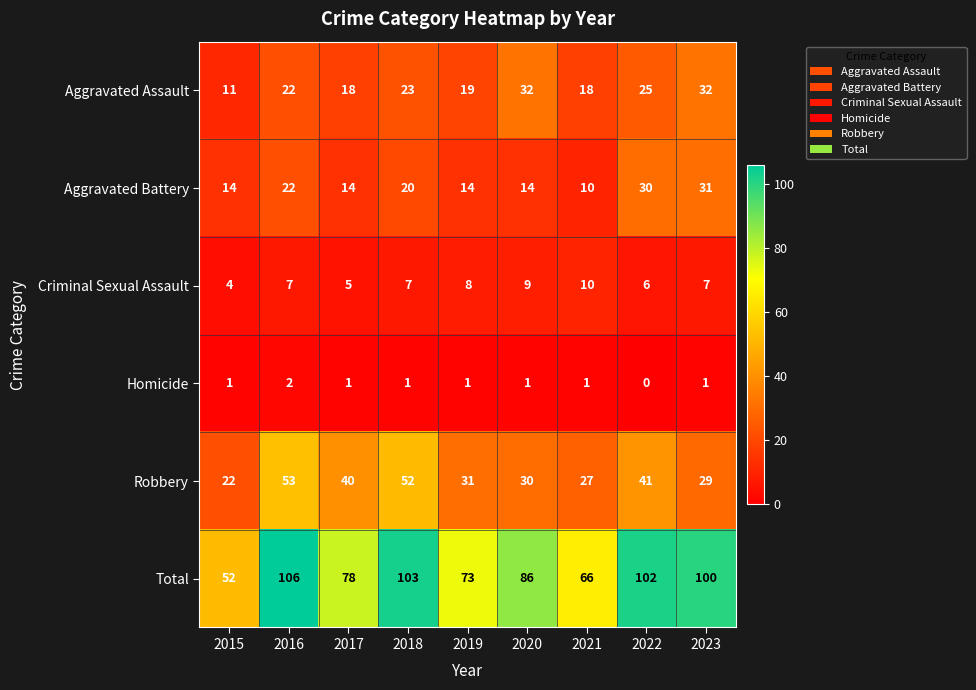

Count the number of data series in this chart.

6